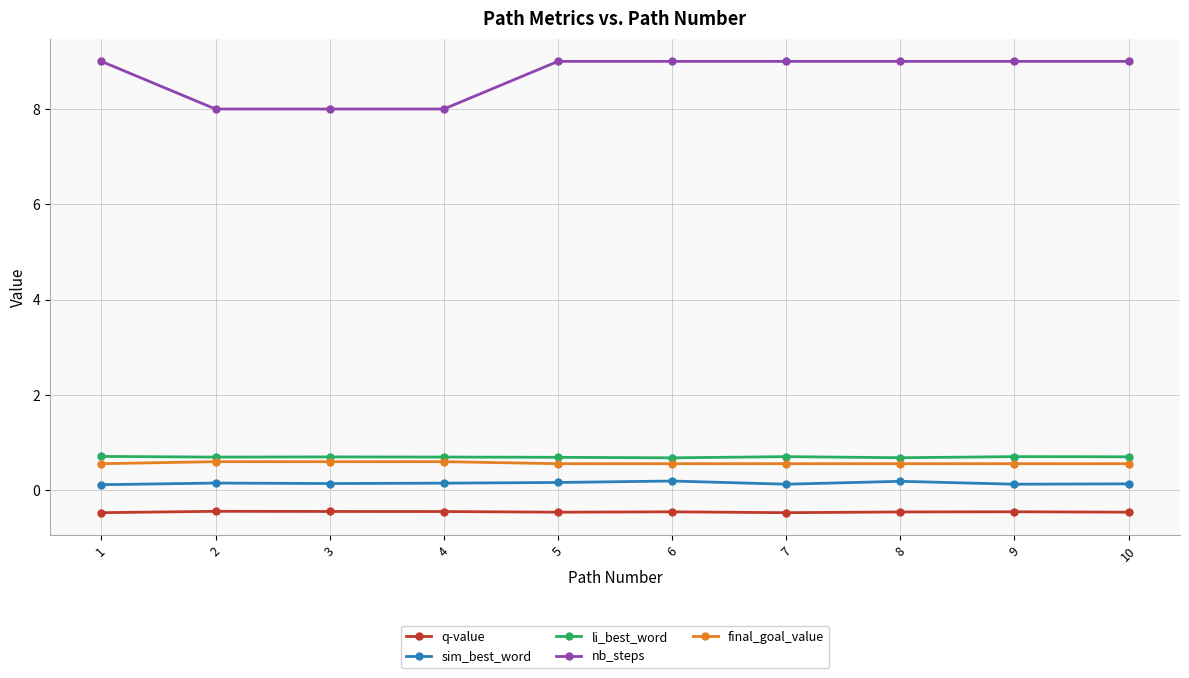

True or false: q-value has more than 1 interior local peaks.

True